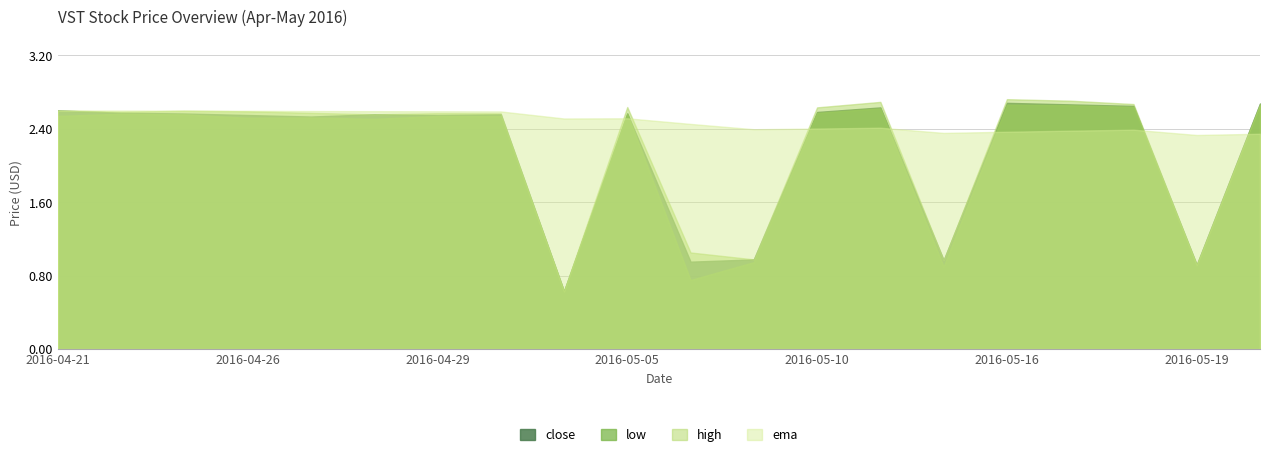

Rank the series at 2016-05-20 from highest to lowest value.

close, high, low, ema